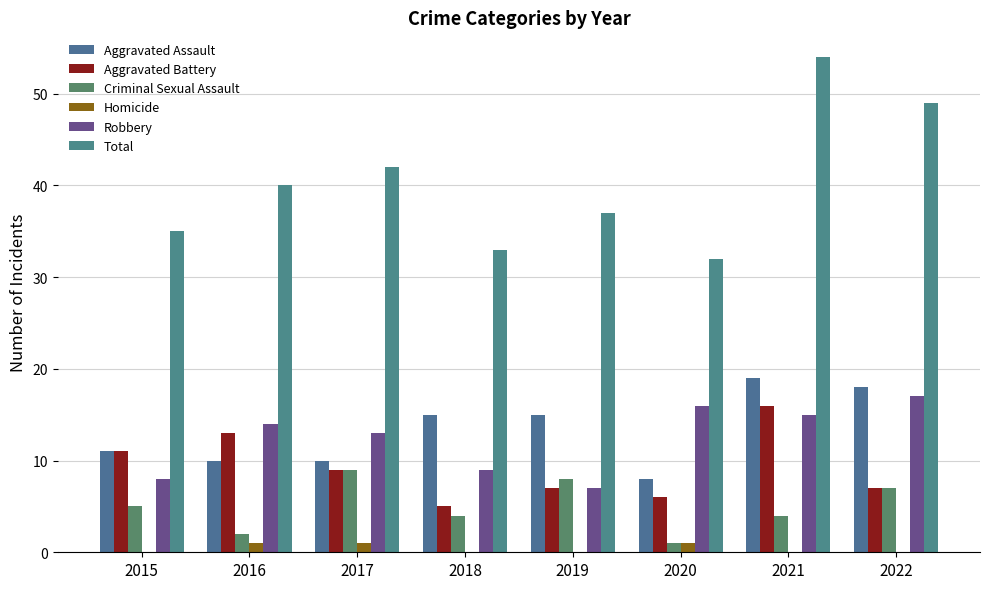

How many series are shown in this chart?

6